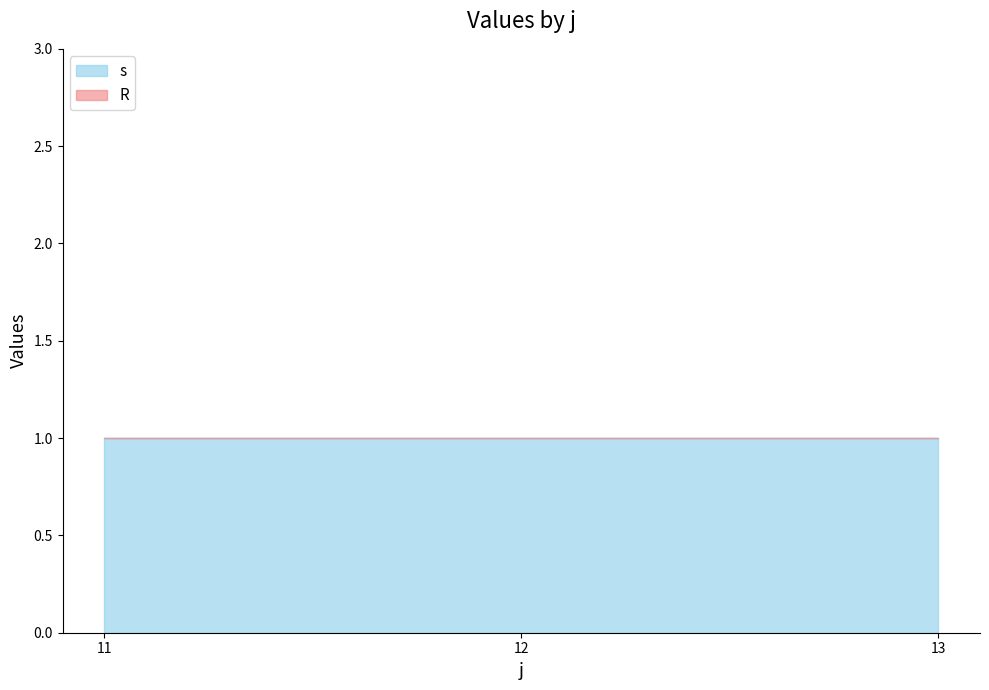

How many data points does each series have?

3